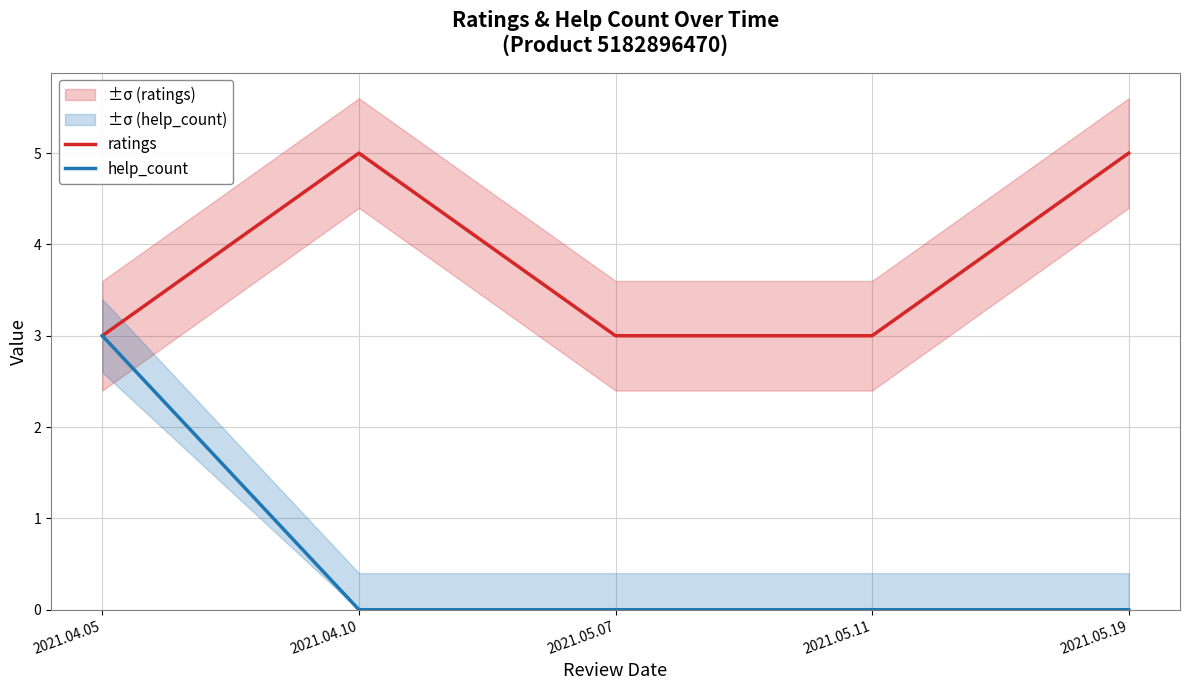

True or false: ratings and help_count cross at least once.

False